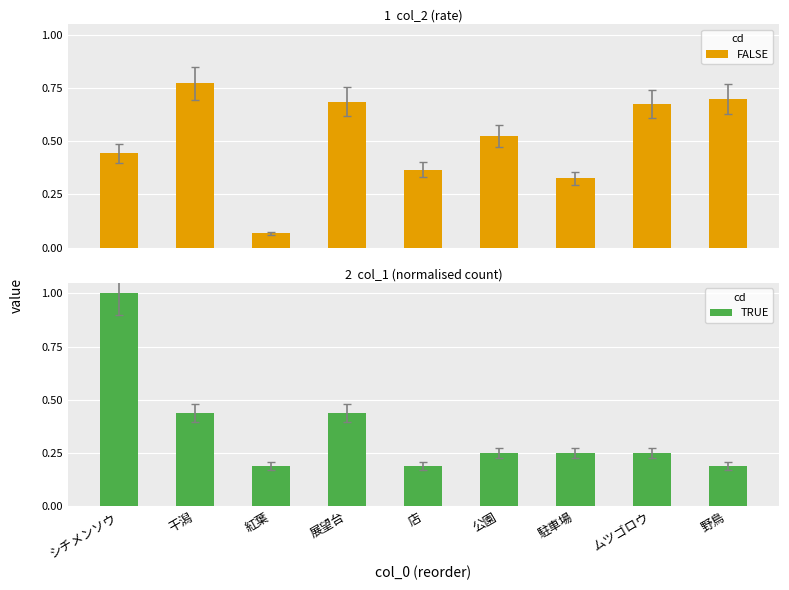

List the series in order of their overall mean, highest first.

FALSE, TRUE